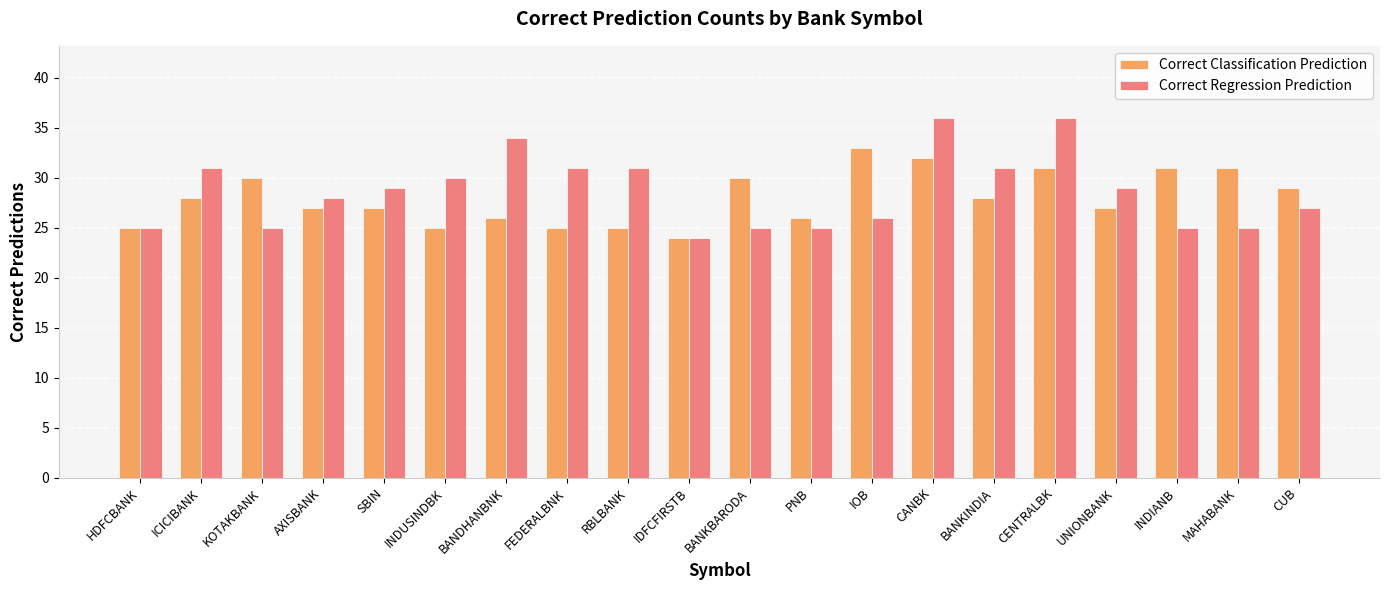

The value of Correct Regression Prediction at BANKBARODA is 43. True or false?

False